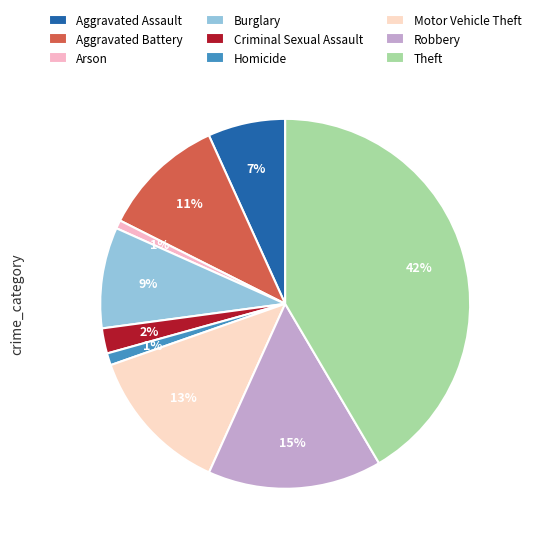

To the nearest percent, what portion does Criminal Sexual Assault represent?

2%